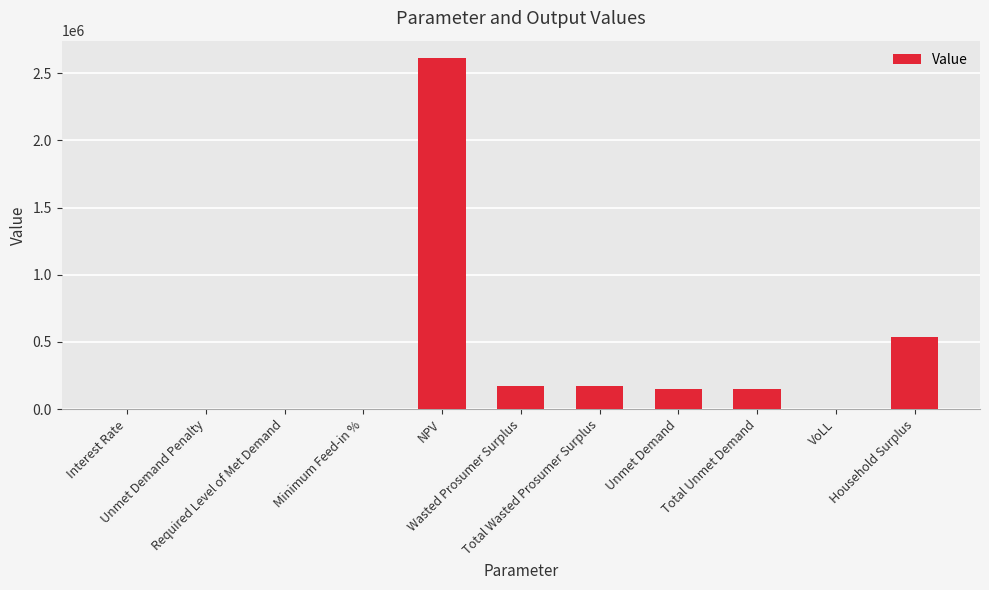

What is the maximum value shown in the chart?

2612306.4